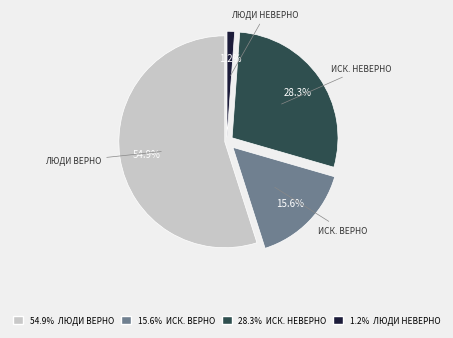

Which slice represents more than half of the pie?

ЛЮДИ ВЕРНО